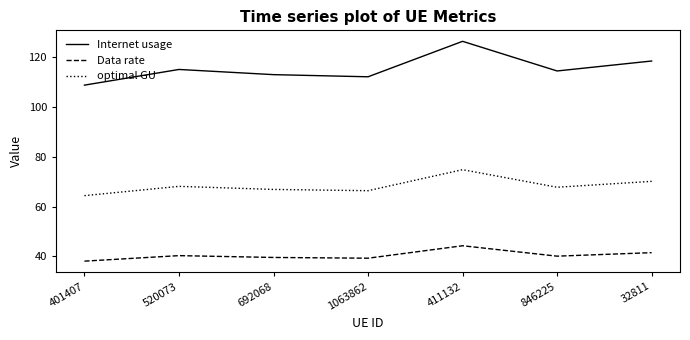

List the series in order of their overall mean, lowest first.

Data rate, optimal GU, Internet usage